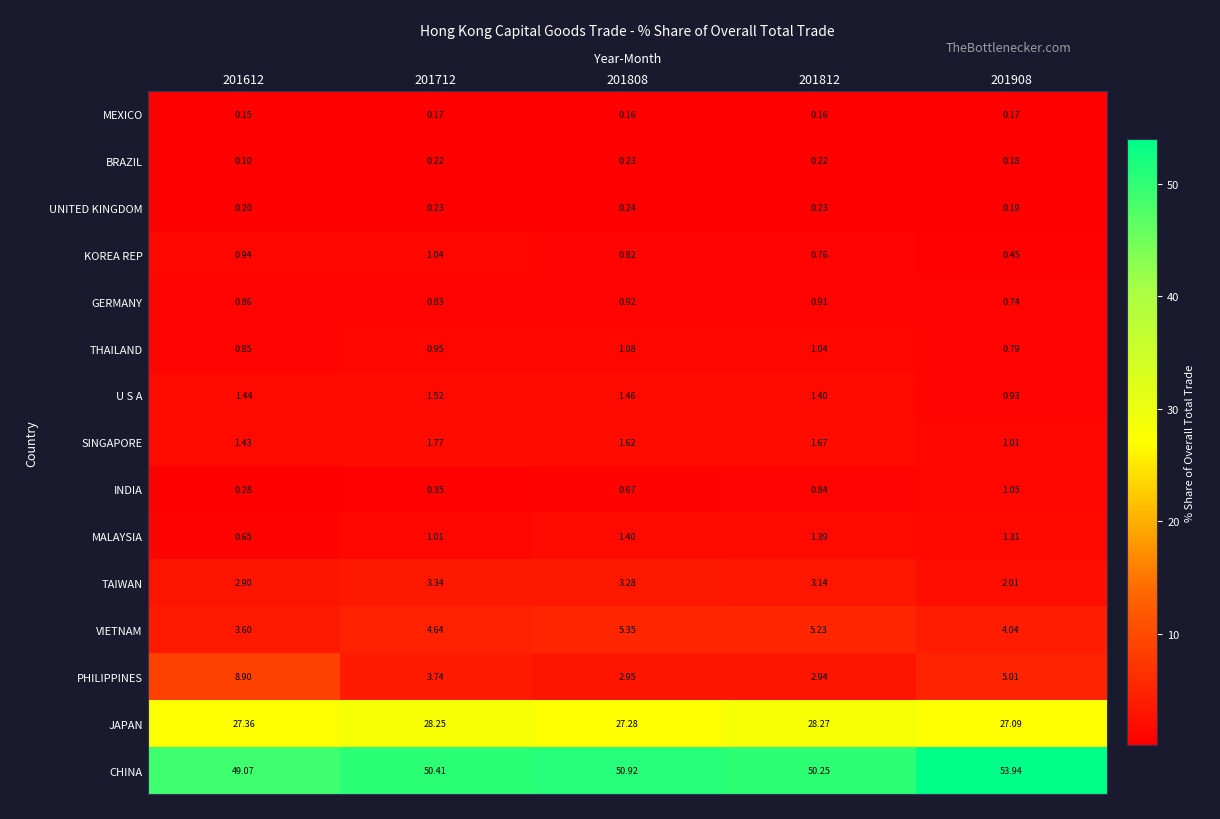

Rank the series by their maximum value, from lowest to highest.

MEXICO, BRAZIL, UNITED KINGDOM, GERMANY, KOREA REP, INDIA, THAILAND, MALAYSIA, U S A, SINGAPORE, TAIWAN, VIETNAM, PHILIPPINES, JAPAN, CHINA